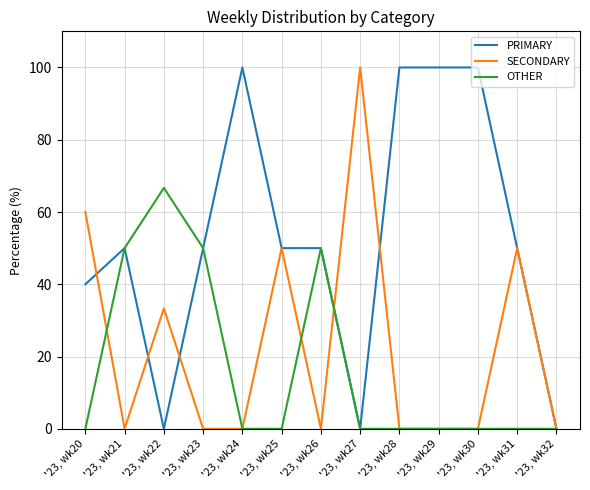

How many OTHER values are between 0 and 50?

12